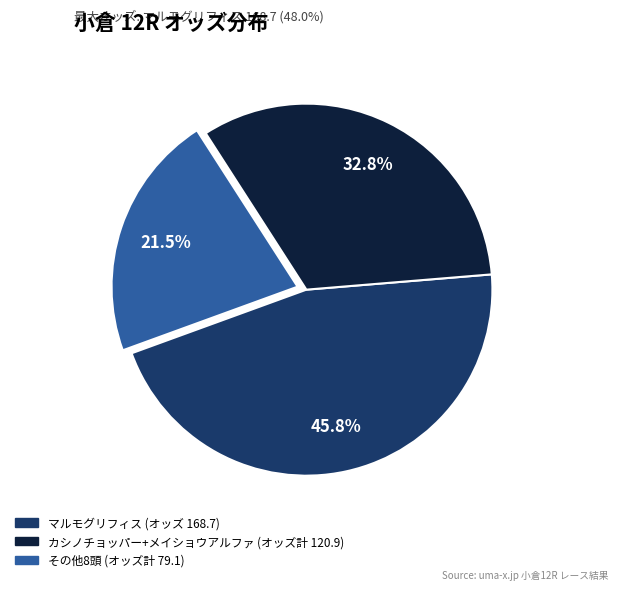

Is there a majority slice in this chart?

No